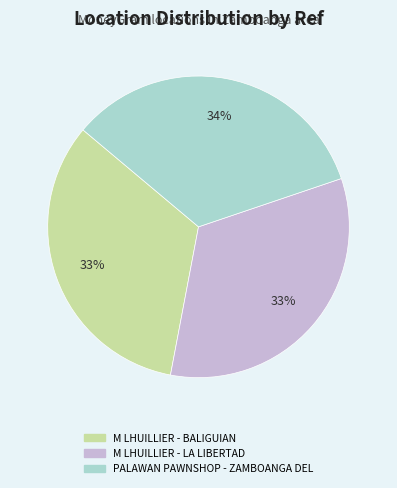

To the nearest percent, what is the average slice percentage?

33%